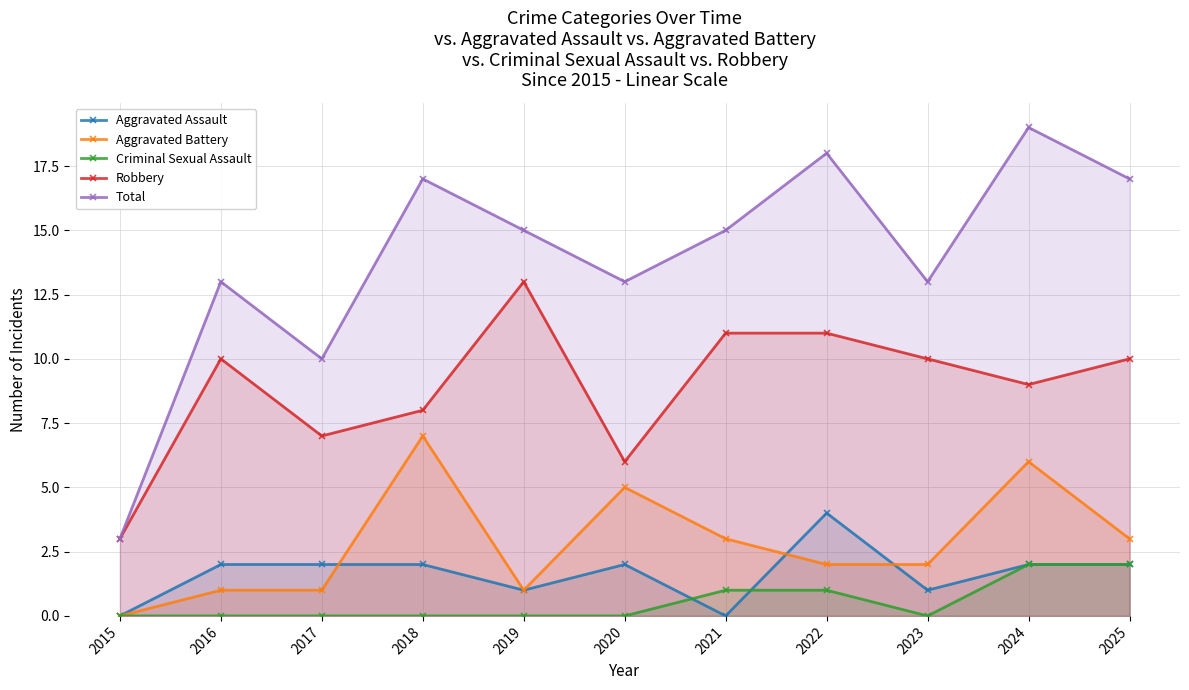

In Robbery, how many points are higher than both neighbors (excluding endpoints)?

2